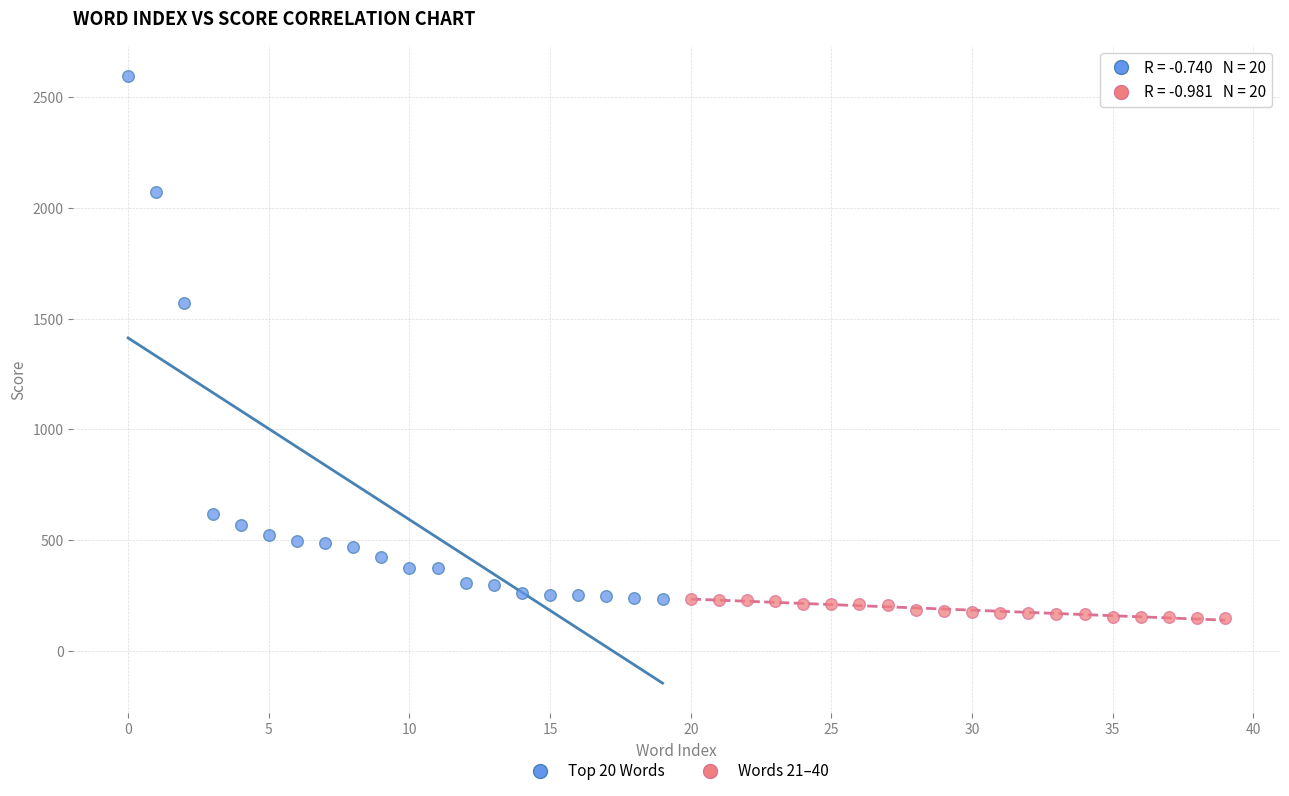

Which series has the widest spread of Y values?

Top 20 Words